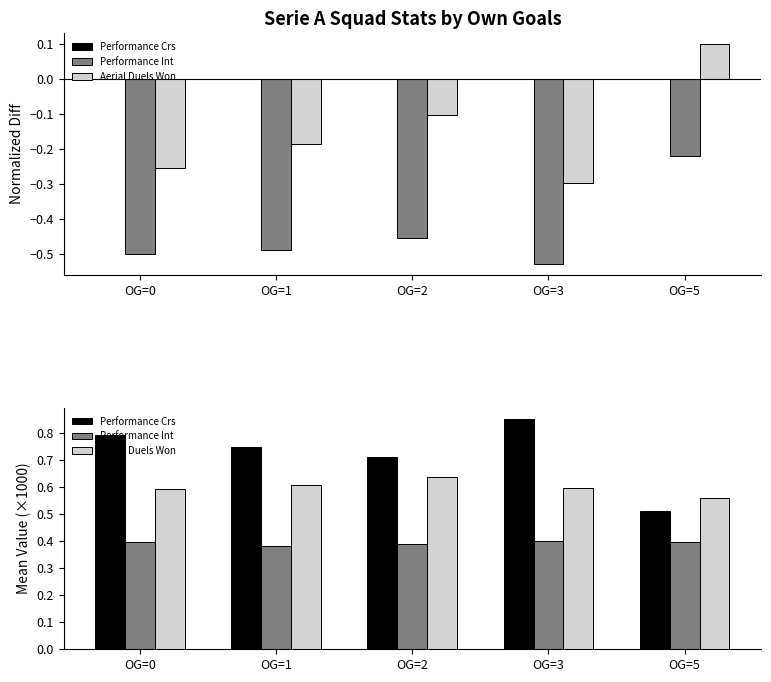

What is the value of the Aerial Duels Won bar at the 1st from the left?

0.6